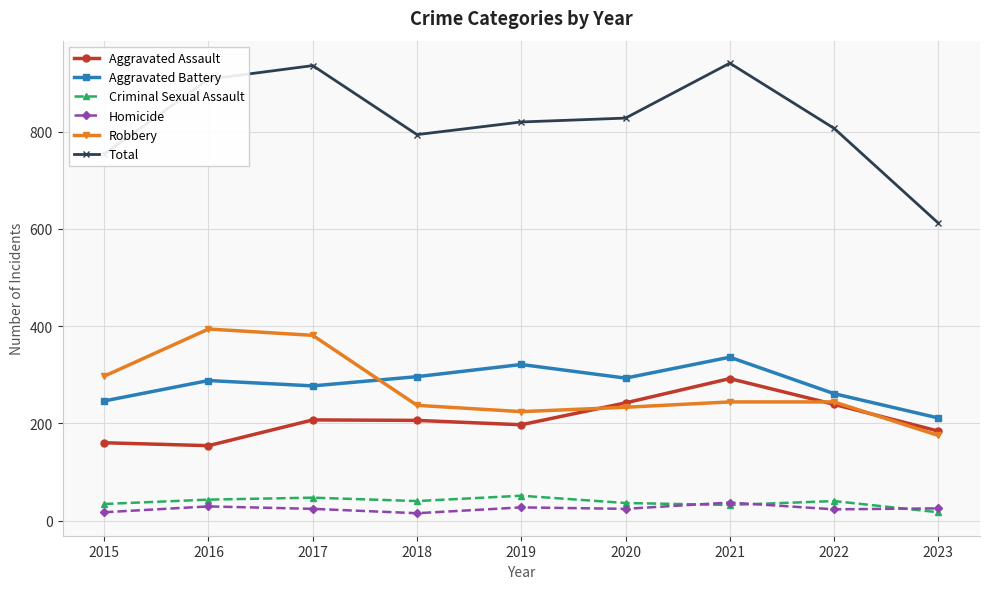

What is the difference between the maximum and second lowest values in the Aggravated Assault series?

132